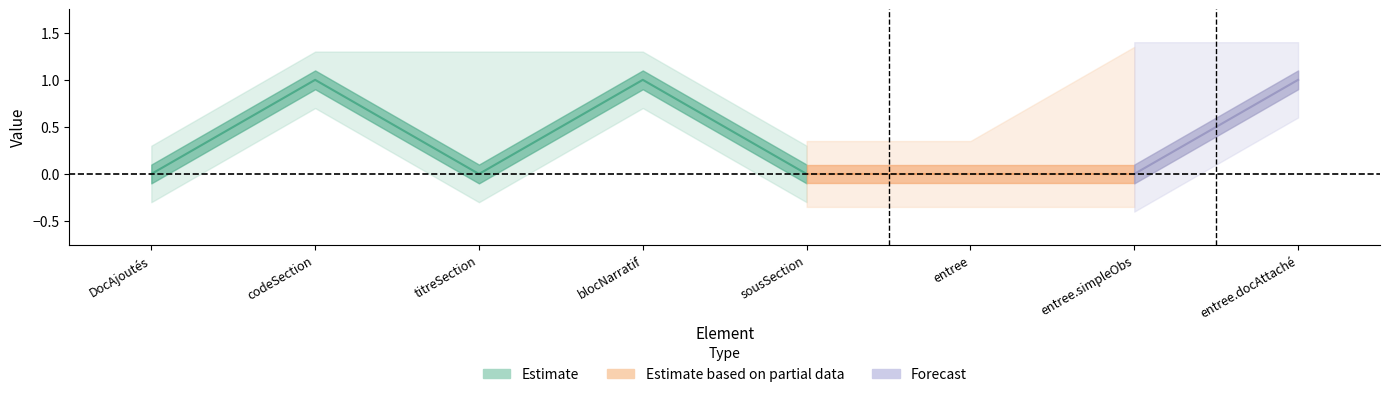

Reading left to right, what are all the values shown in this chart?

min_values: min_values=0	base_min_values=1	max_values=0	3=1	4=0	5=0	6=0	7=1
base_min_values: min_values=0	base_min_values=1	max_values=0	3=1	4=0	5=0	6=0	7=1
max_values: min_values=0	base_min_values=1	max_values=1	3=1	4=0	5=0	6=1	7=1